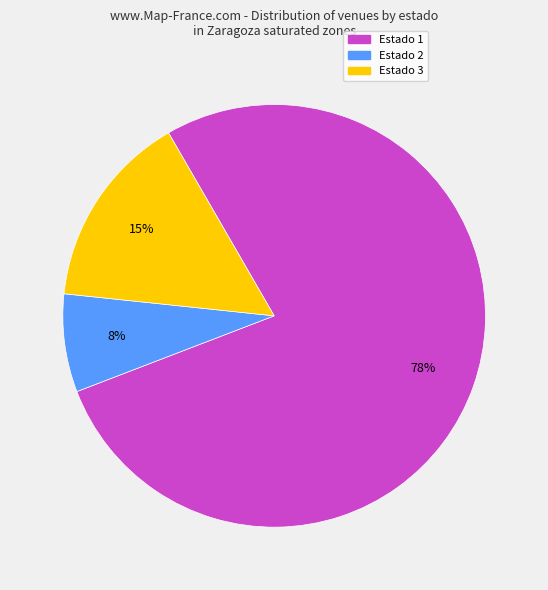

Is there any slice that represents more than half of the pie?

Yes